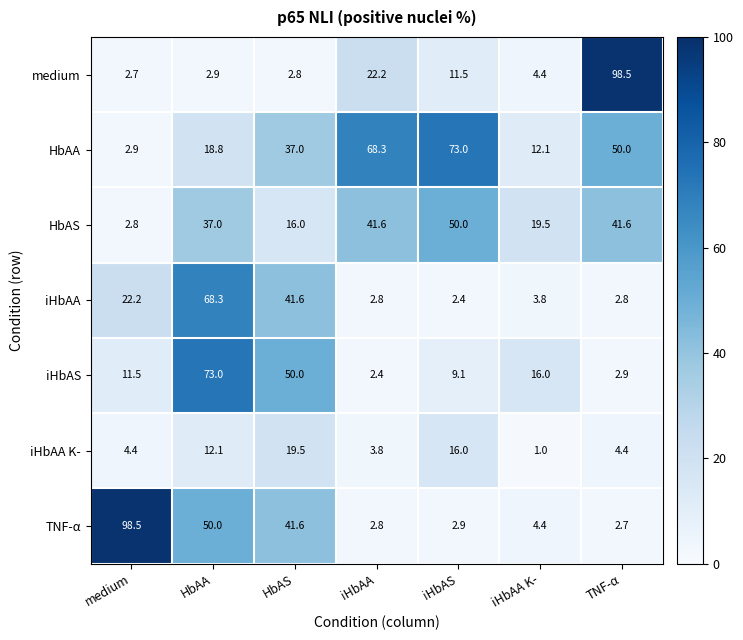

What is the difference between the maximum and minimum values in the iHbAS series?

70.6